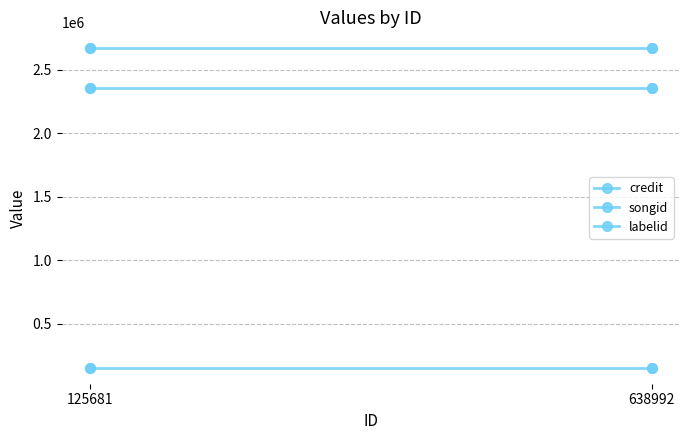

Which category has the highest value across all series?

125681